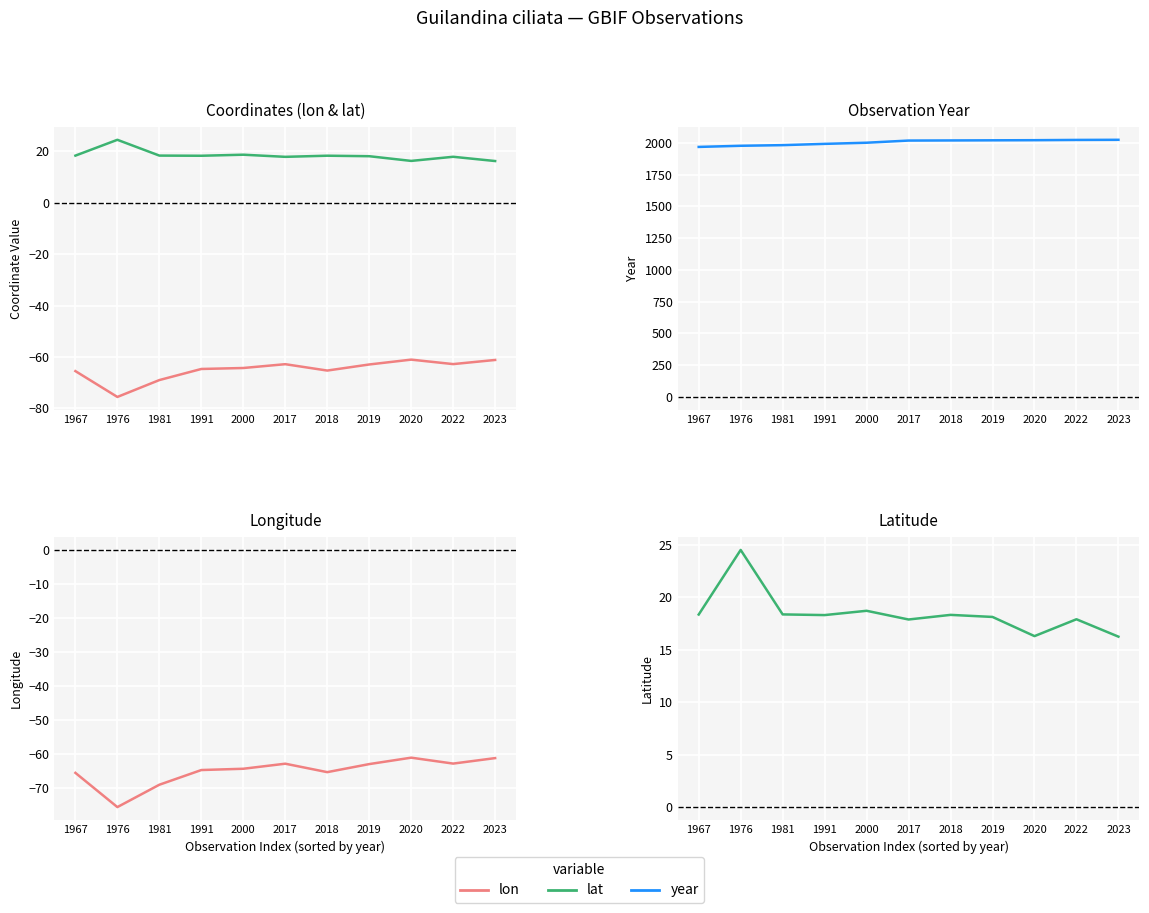

What is the maximum value for lat?

24.5